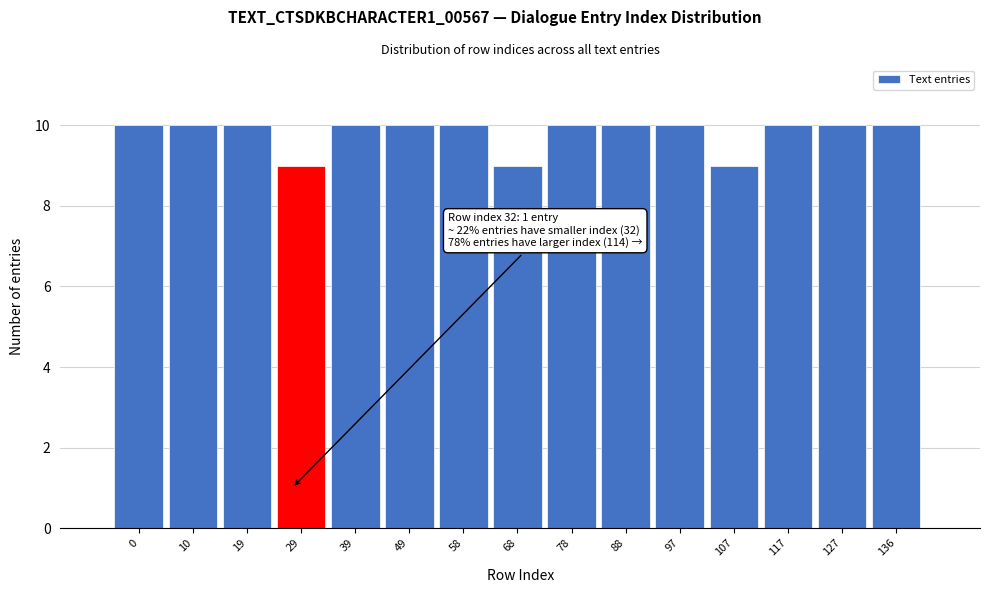

Reading left to right, transcribe all the data shown in this chart.

0=10	10=10	19=10	29=9	39=10	49=10	58=10	68=9	78=10	88=10	97=10	107=9	117=10	127=10	136=10